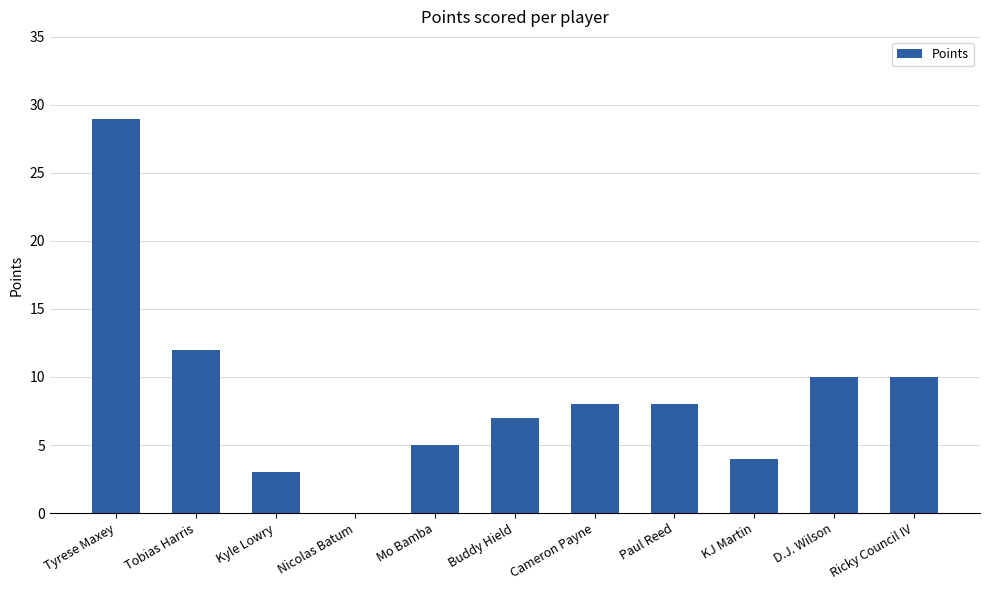

Reading right to left, transcribe all the data shown in this chart.

Ricky Council IV=10	D.J. Wilson=10	KJ Martin=4	Paul Reed=8	Cameron Payne=8	Buddy Hield=7	Mo Bamba=5	Nicolas Batum=0	Kyle Lowry=3	Tobias Harris=12	Tyrese Maxey=29